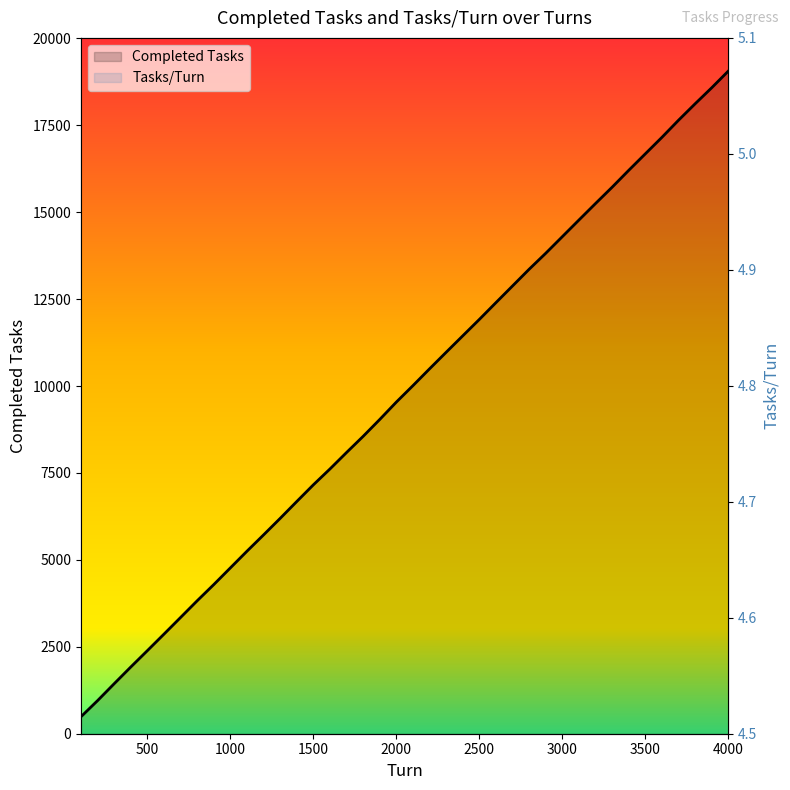

What is the minimum value for Tasks/Turn?

4.8